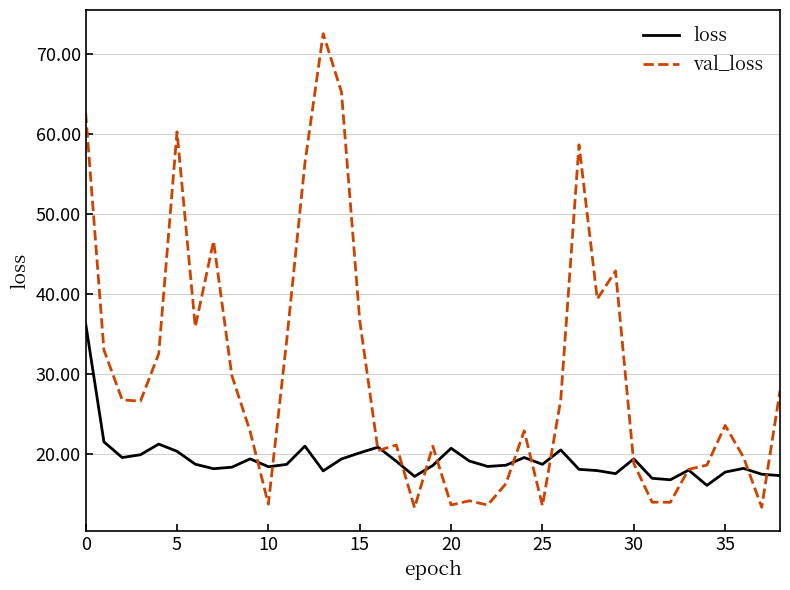

What is the smallest value displayed?

13.3